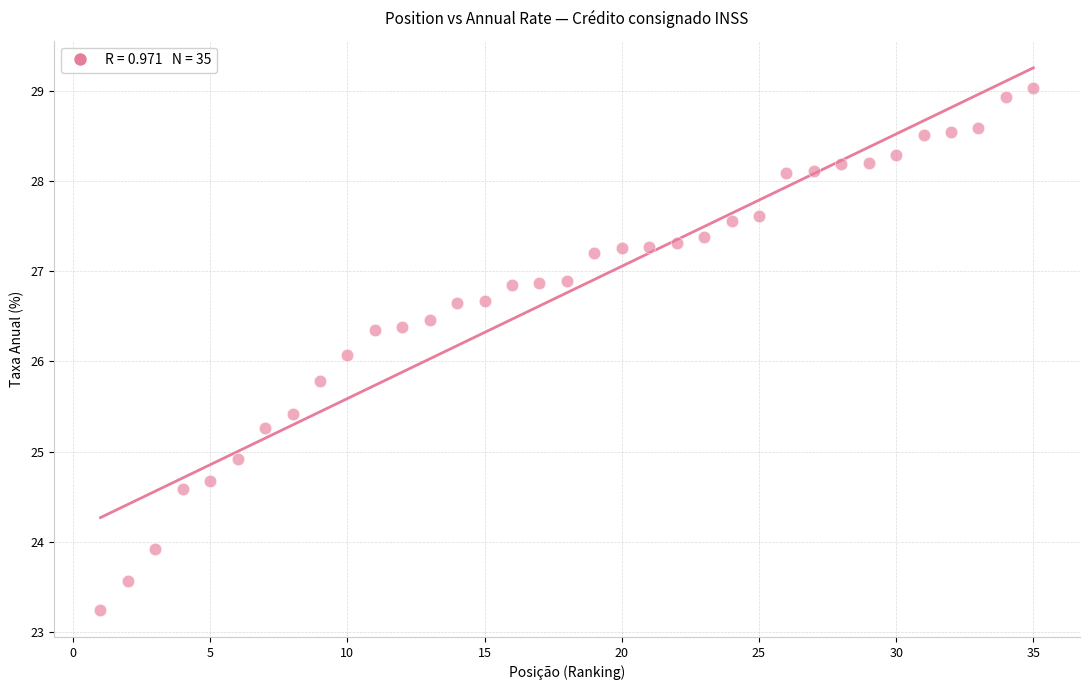

What Y value in the scatter plot is closest to 26?

26.1